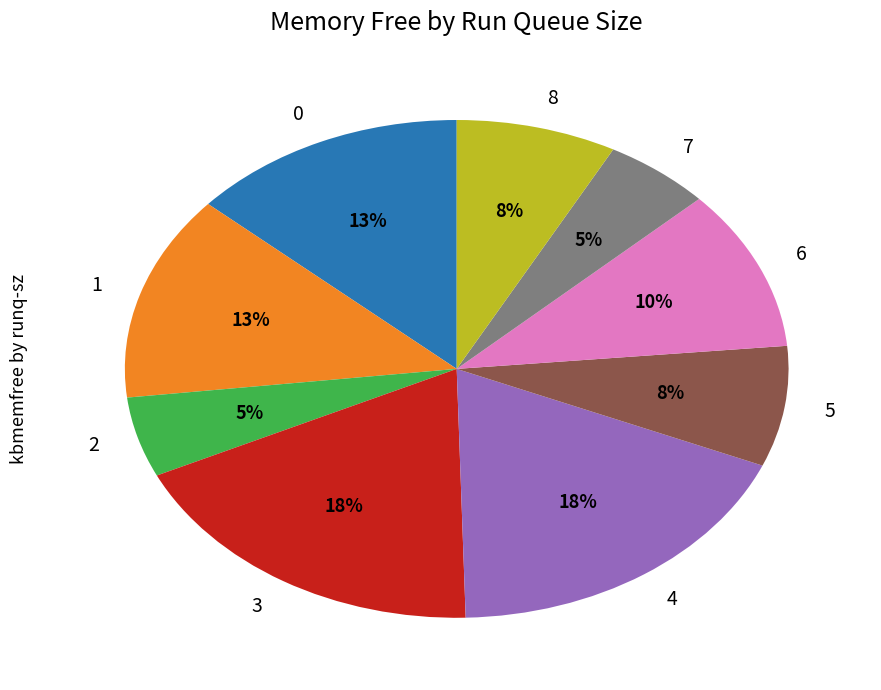

Is there a majority slice in this chart?

No